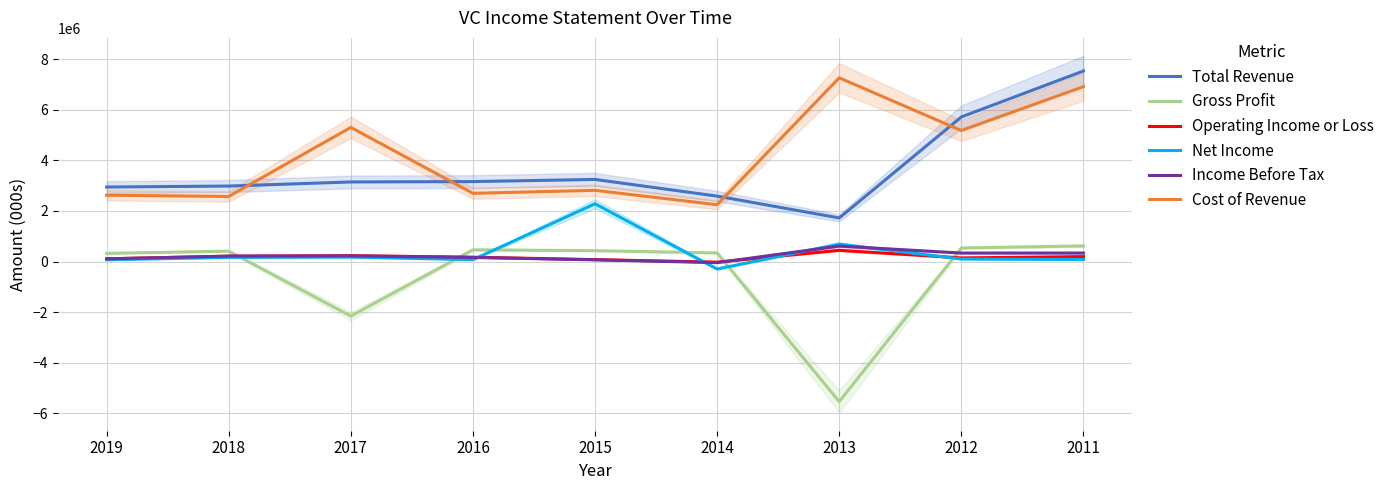

How many distinct data groups are displayed?

6